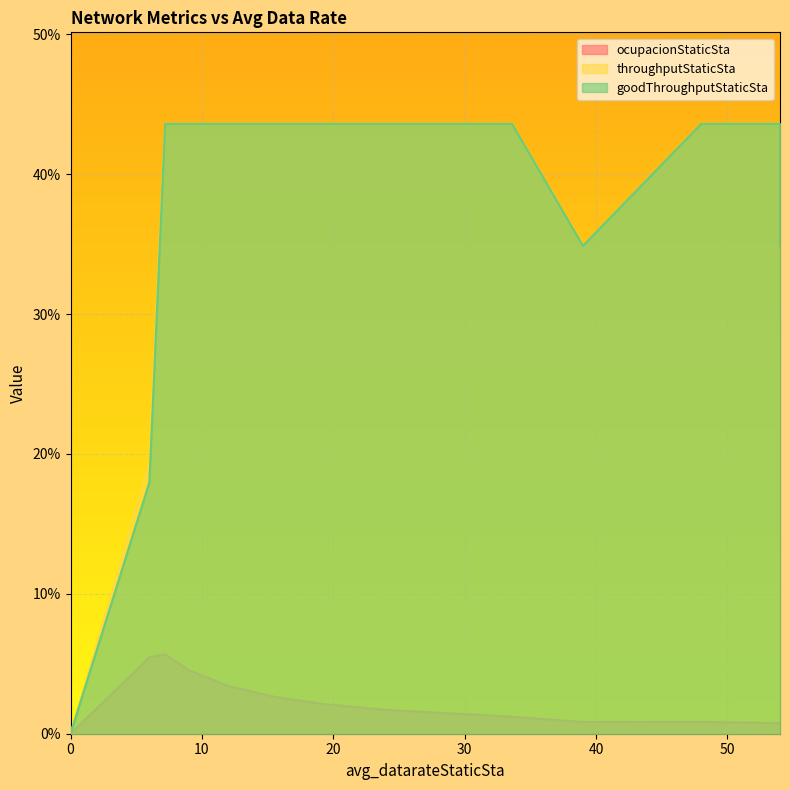

At which category does goodThroughputStaticSta reach its first local valley?

39.0